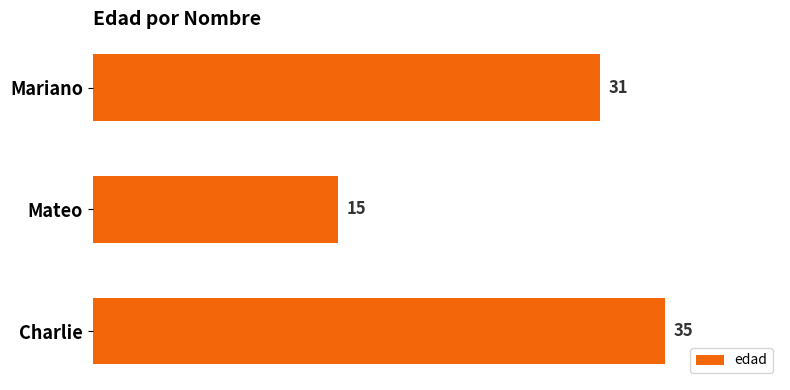

Count the number of data series in this chart.

1